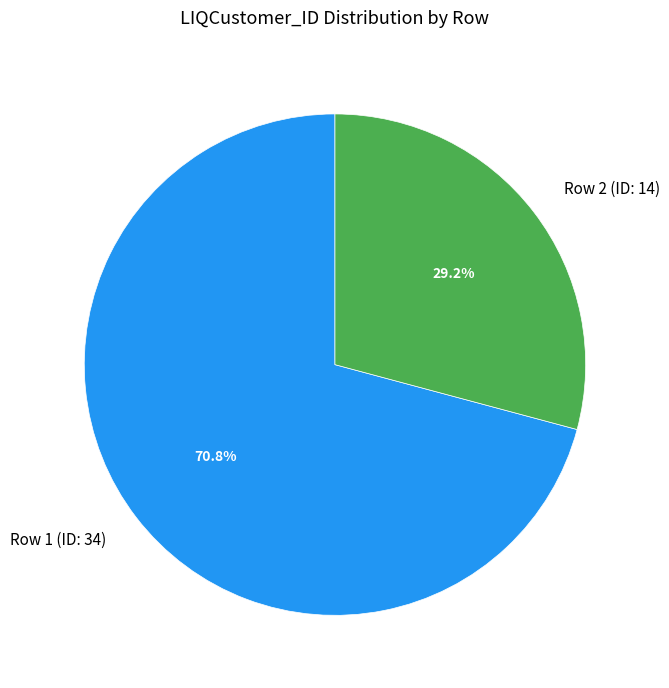

Combined, do Row 1 (ID: 34) and Row 2 (ID: 14) account for over 50%?

Yes